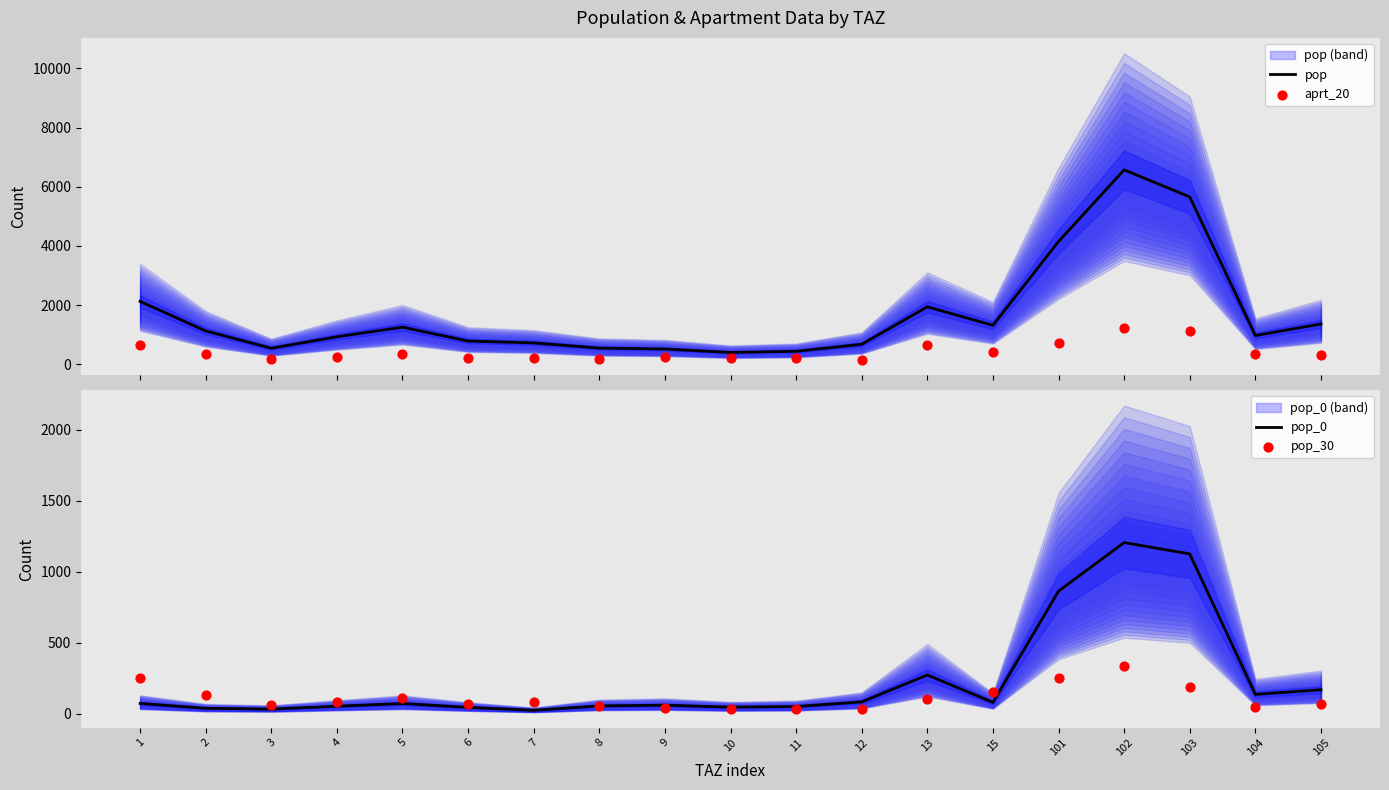

At how many categories does at least one series exceed 1472?

5